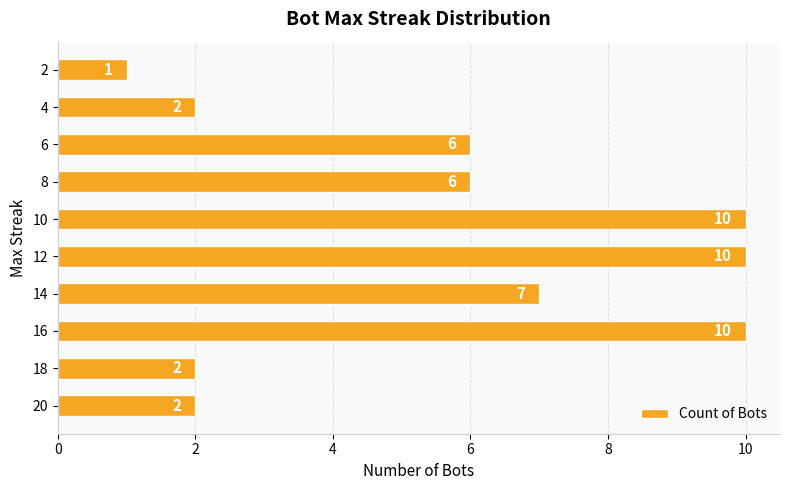

How many values are below 6?

4